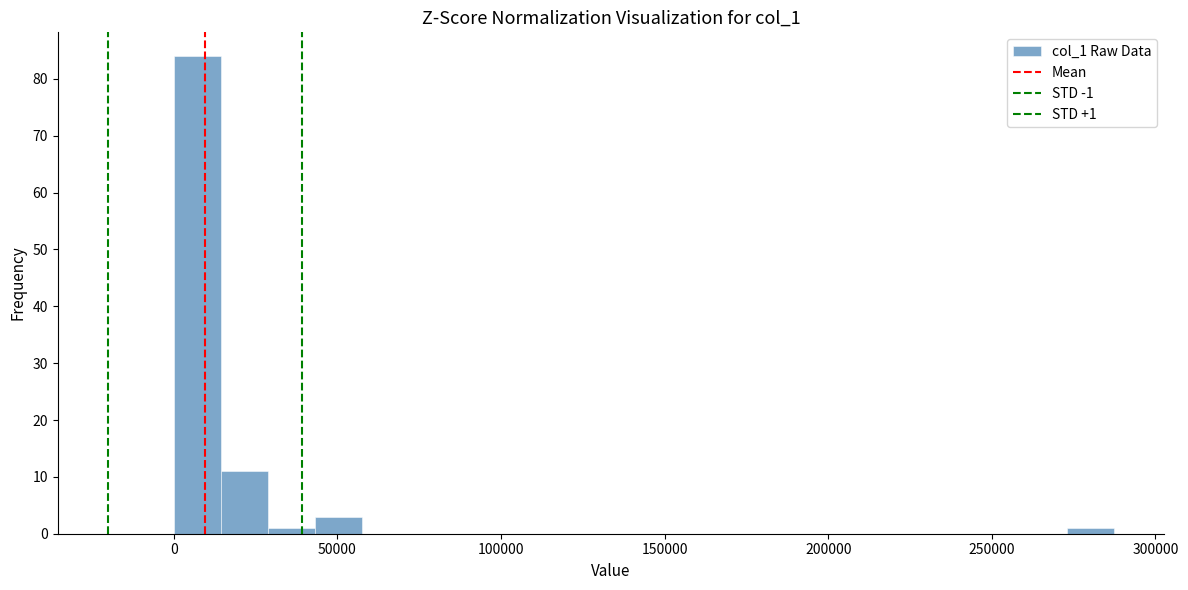

Read against the x-axis, roughly where is the centre of the tallest bar?

5000